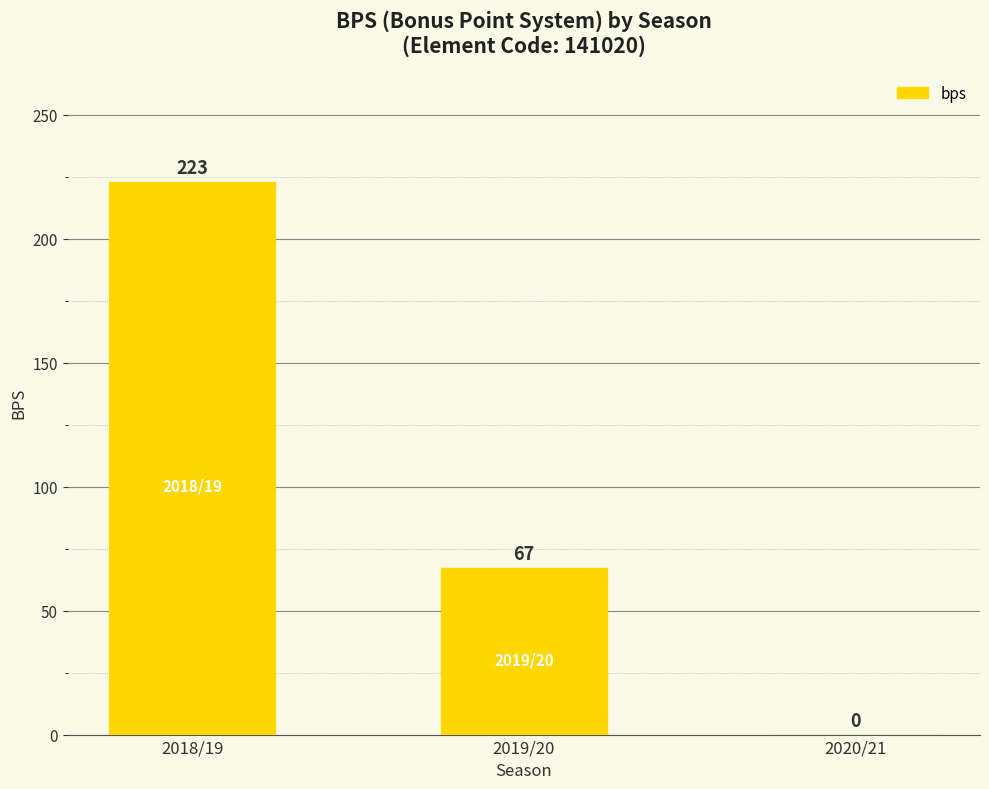

Reading left to right, extract all data points from this chart.

2018/19=223	2019/20=67	2020/21=0